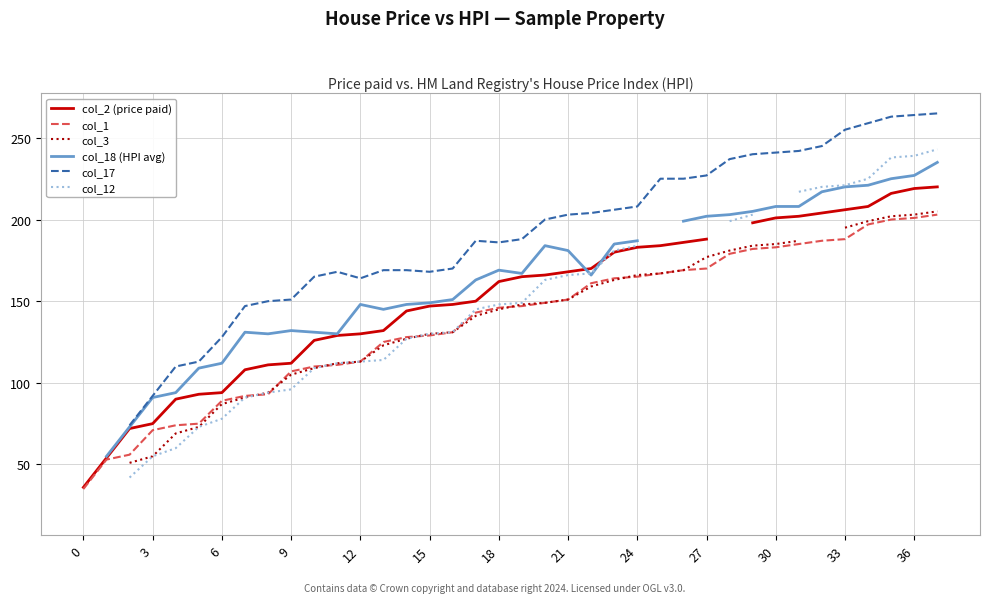

What are all the series names shown in the legend?

col_2 (price paid), col_1, col_3, col_18 (HPI avg), col_17, col_12